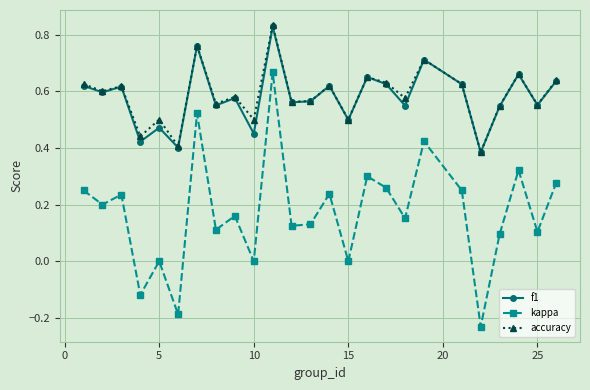

True or false: kappa and accuracy intersect in this chart.

False